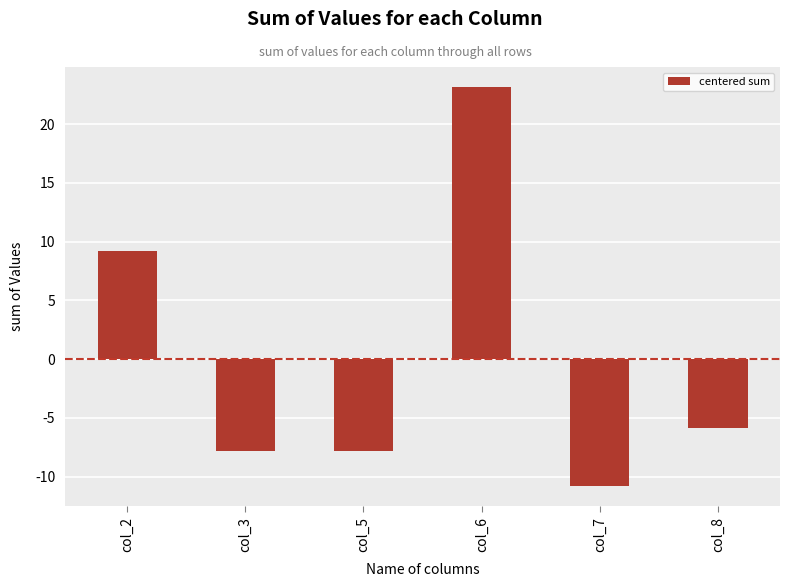

Are the bars horizontal?

No